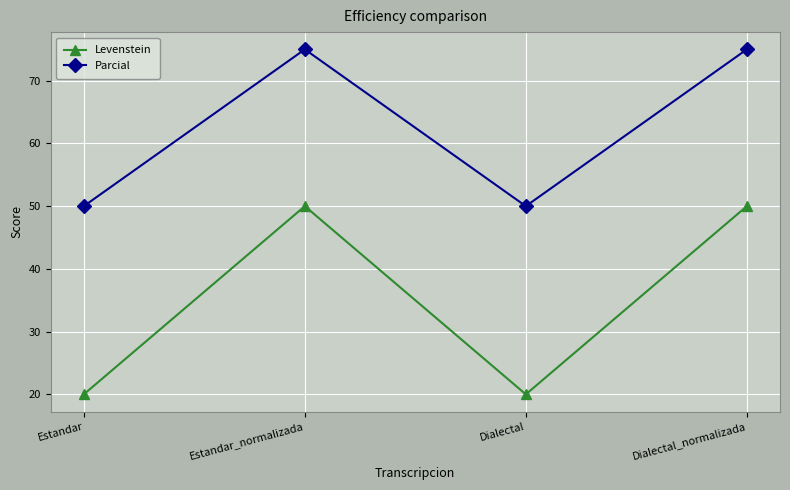

What is the lowest value of the Parcial series?

50.0